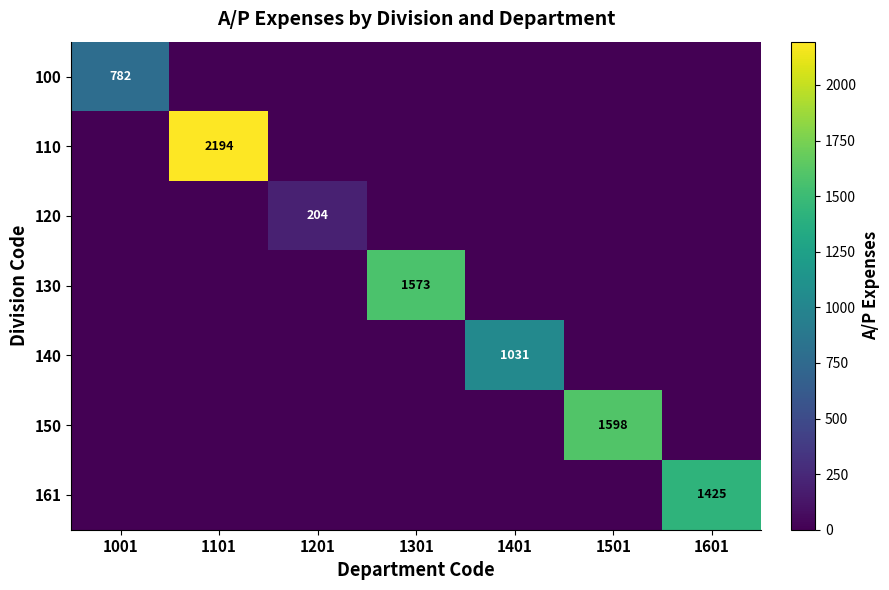

What is the maximum value shown in the chart?

2194.4